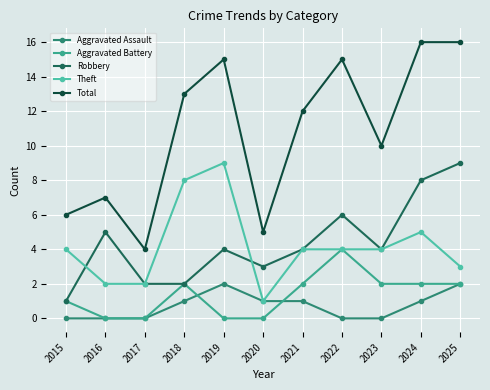

True or false: Total has more than 2 points higher than both neighbors.

True